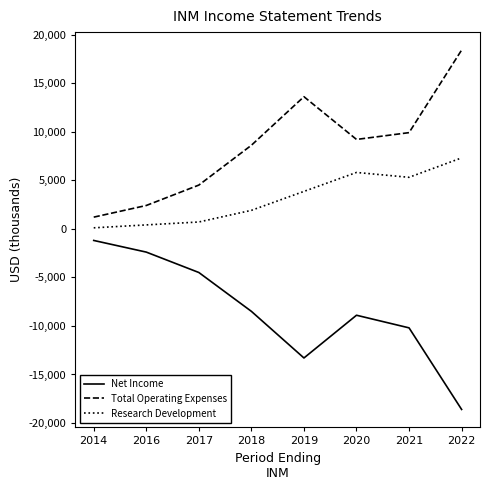

At how many categories does at least one series exceed 5332?

5